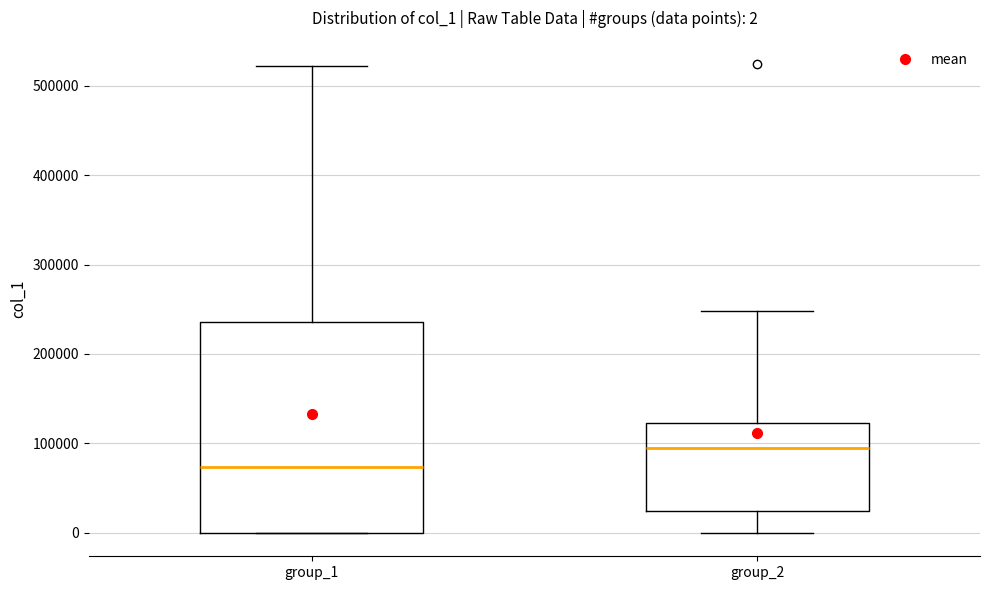

Which box's median line is the lowest?

group_1